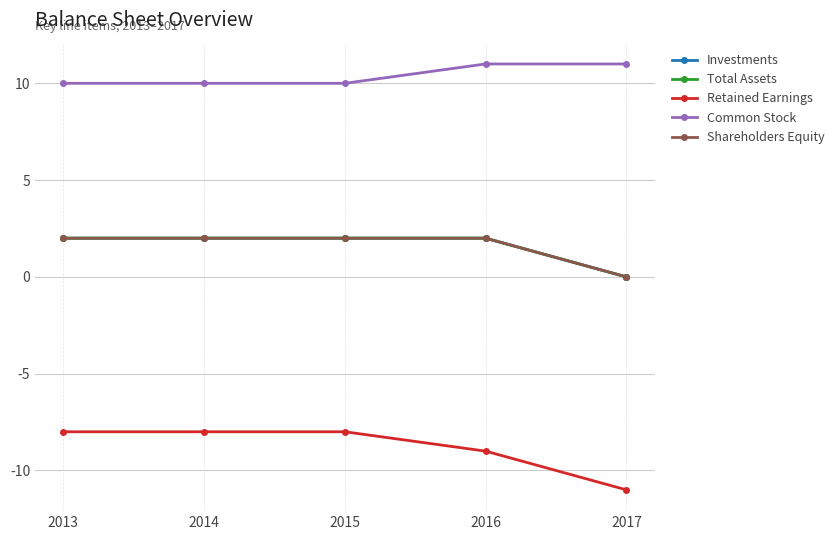

Is this an area chart (filled region under the line)?

No